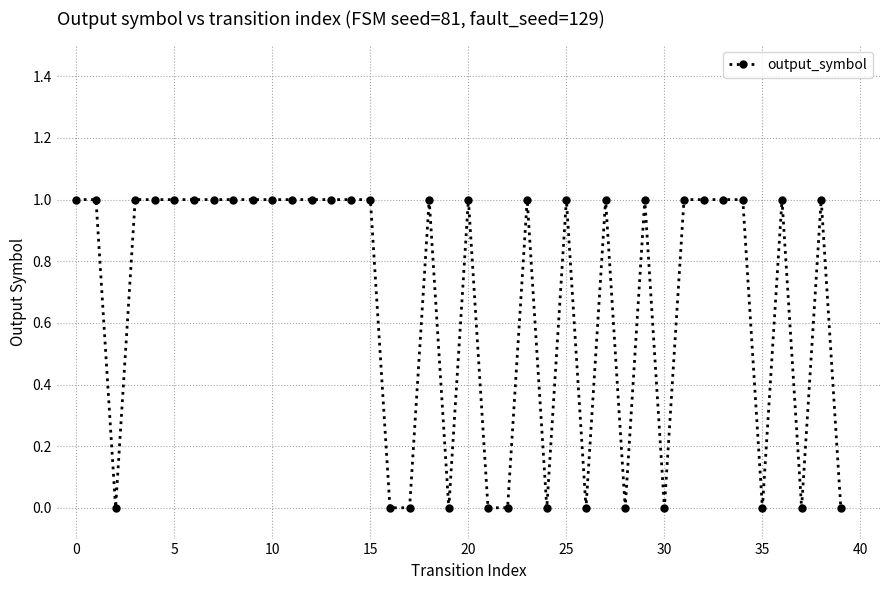

True or false: there are more than 0 points higher than both neighbors.

True